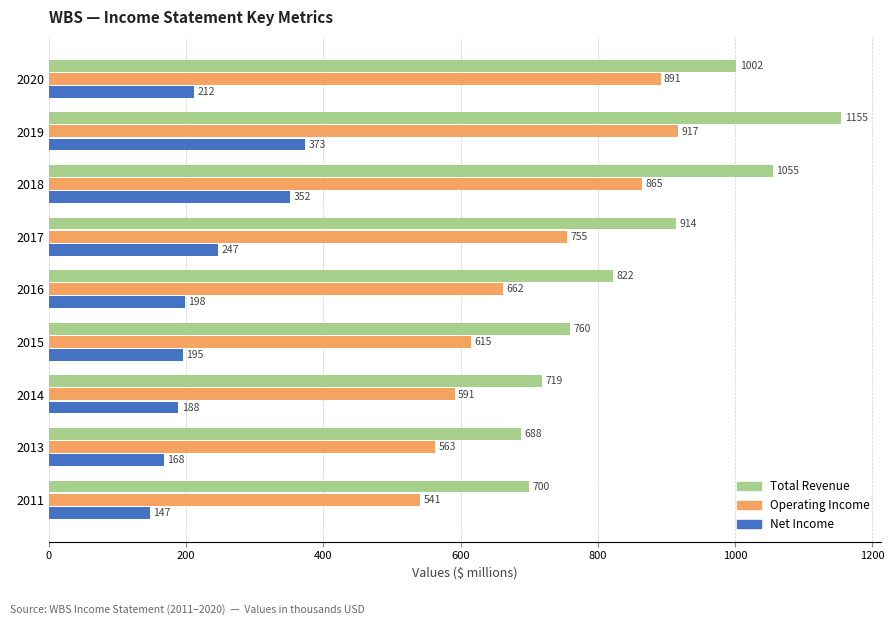

How many distinct data groups are displayed?

3